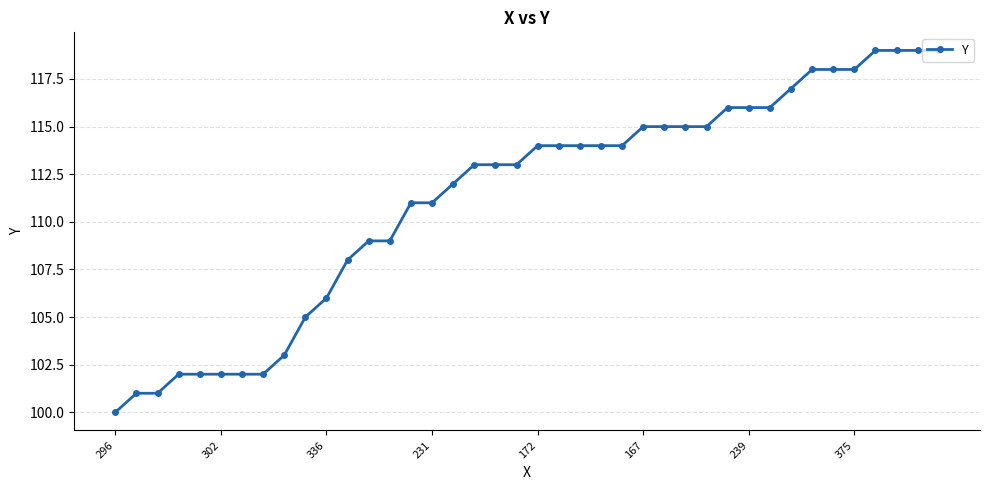

What is the sum of all values?

4450